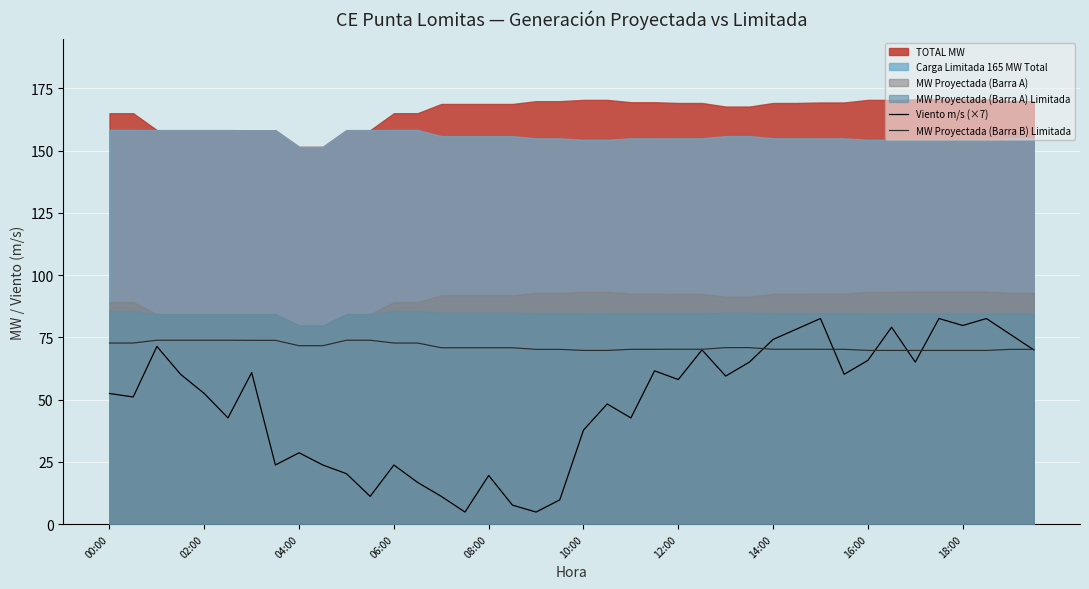

How many lines are shown in the chart?

2